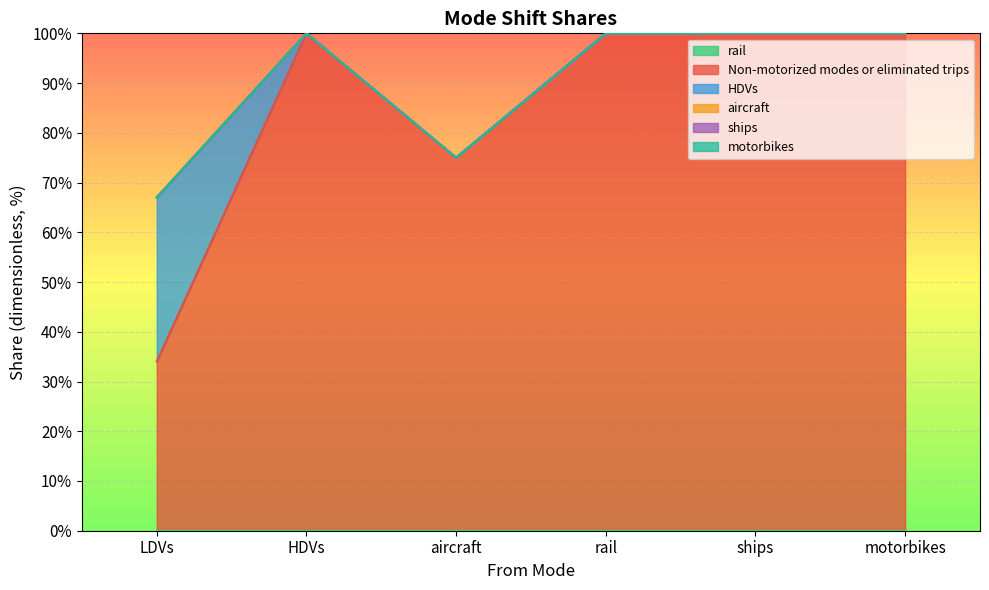

Which label corresponds to the smallest value in the chart?

LDVs